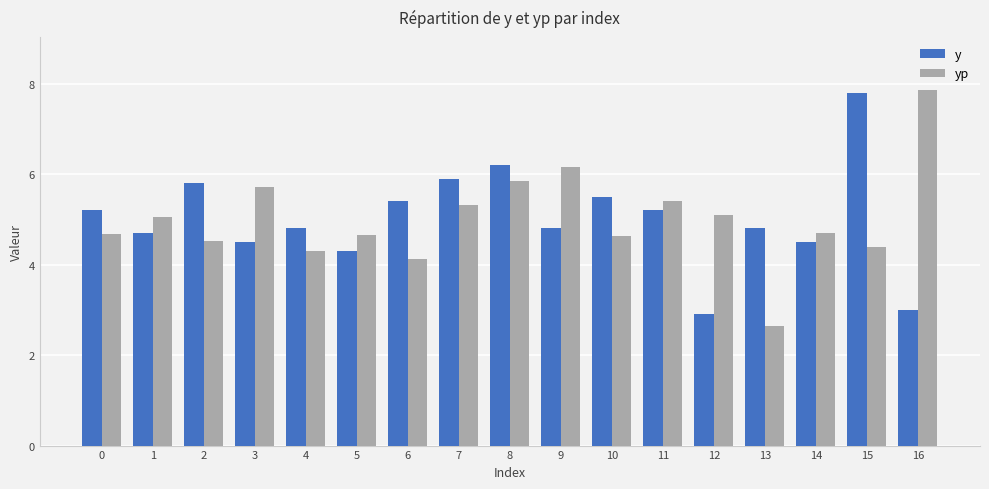

What is the minimum value for yp?

2.6